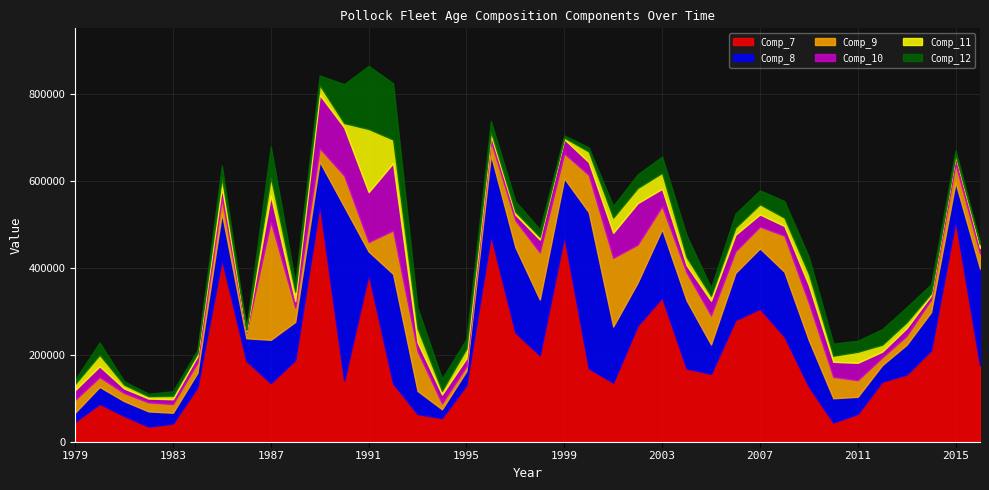

After their last crossing, which series has the higher values: Comp_8 or Comp_9?

Comp_8